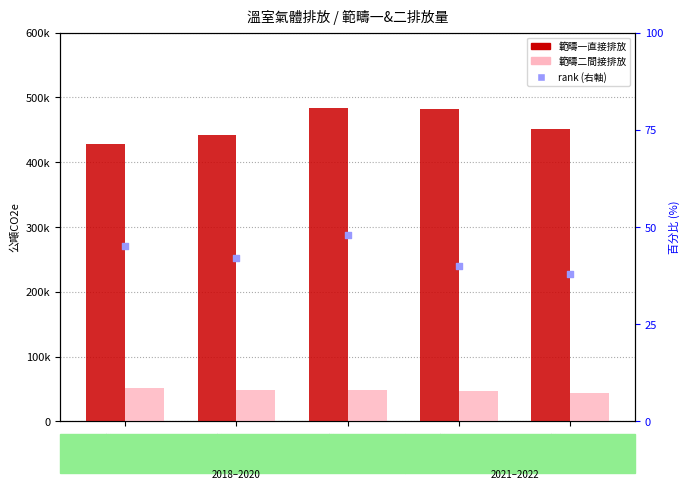

At how many categories does at least one series exceed 406189?

5